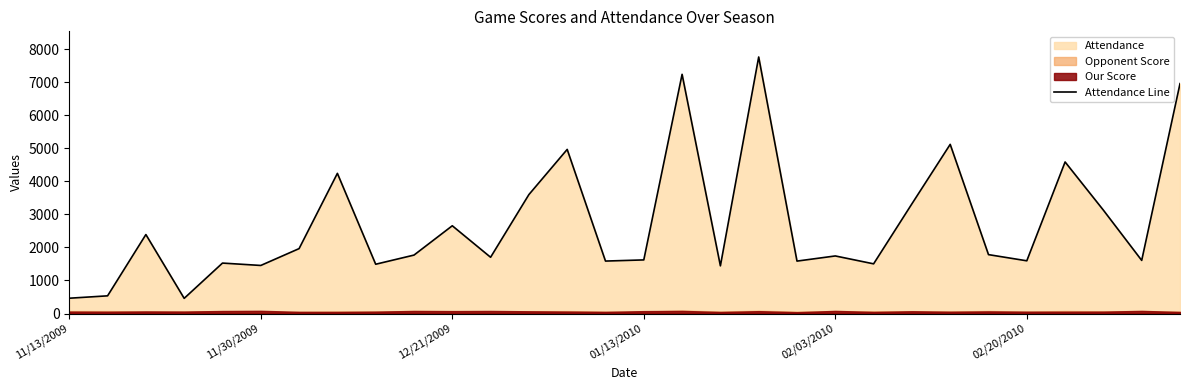

What is the change in value from 11/13/2009 to 14?

+1125